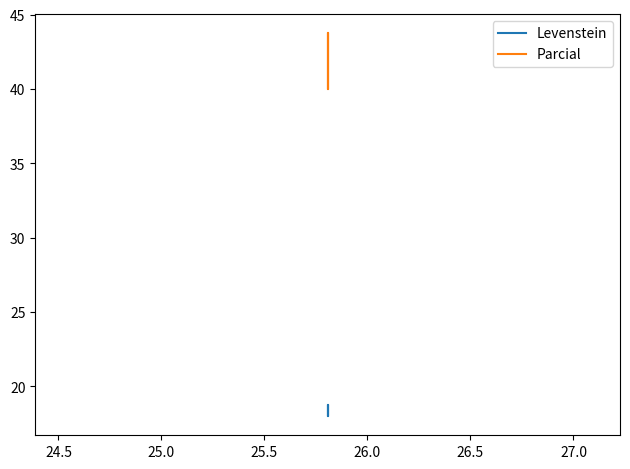

True or false: Parcial has more than 1 interior local peaks.

False